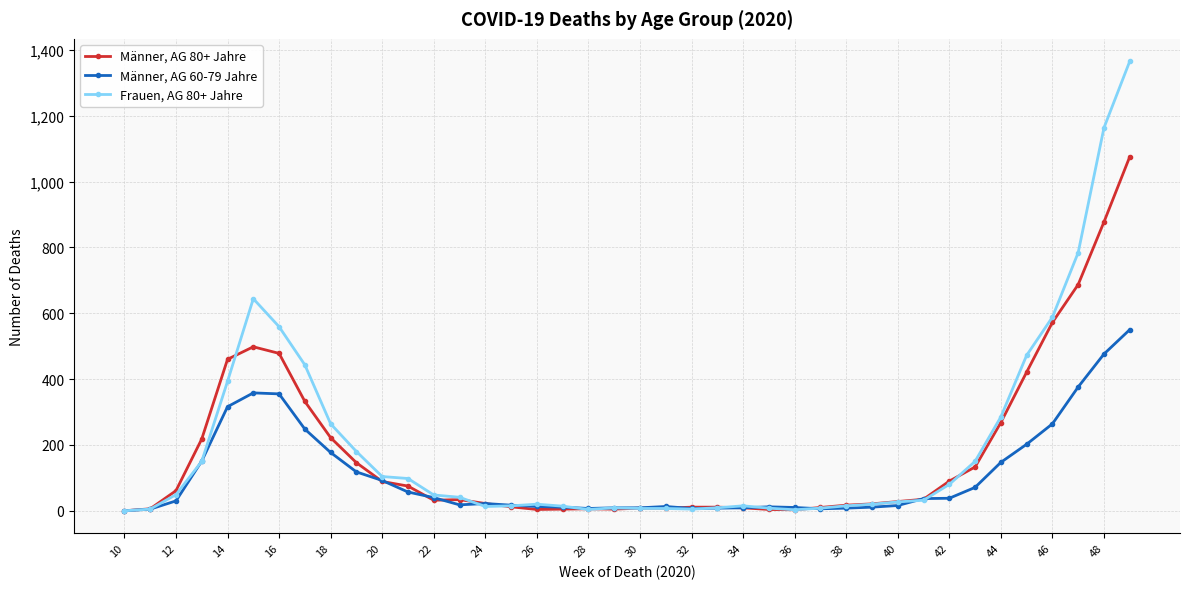

What is the value of the Frauen, AG 80+ Jahre point at the 21st from the left?

7